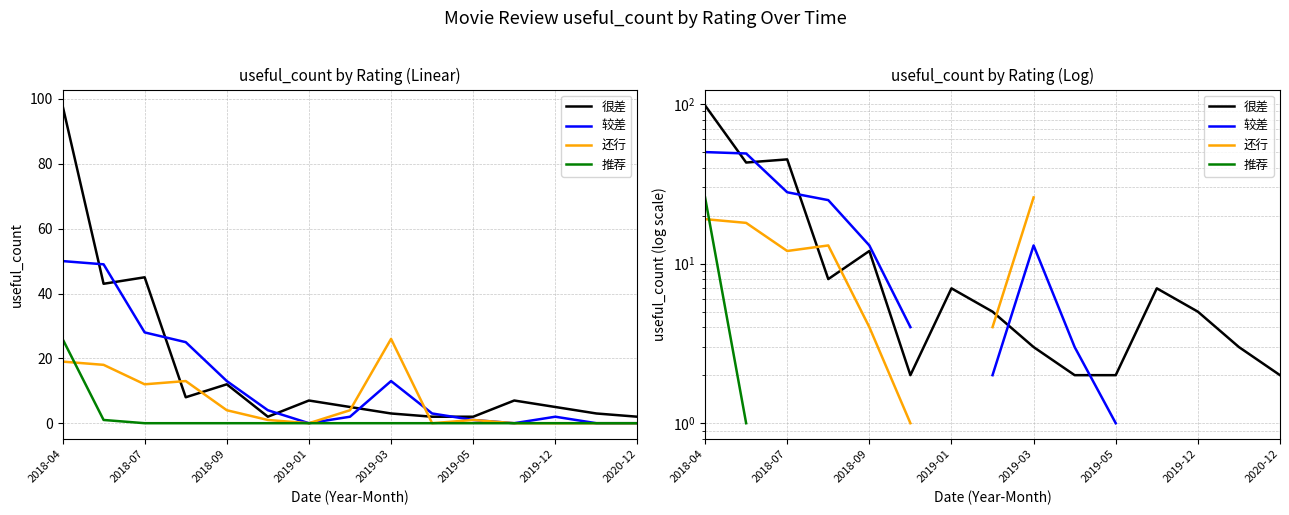

Which series has the largest range (max minus min)?

很差